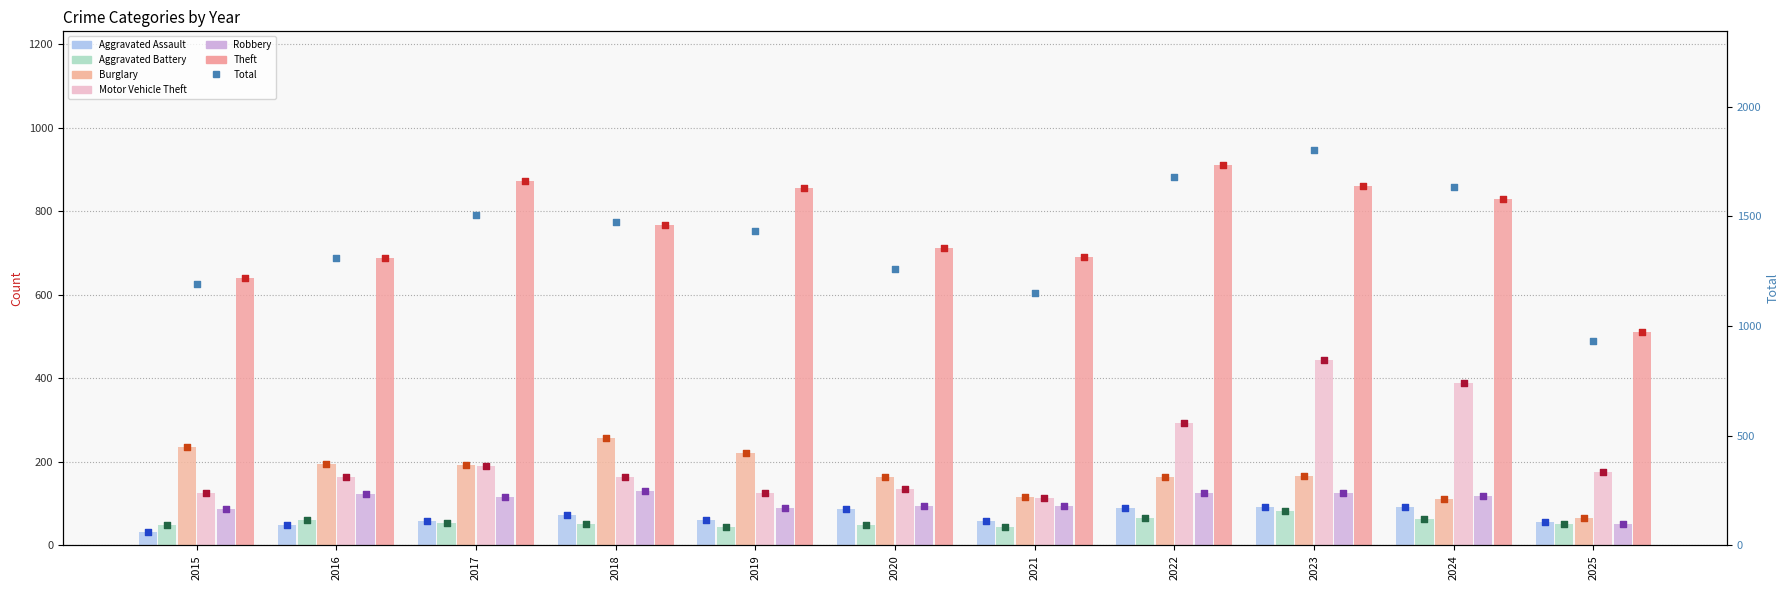

What is the total value across all series at 2021?

1117